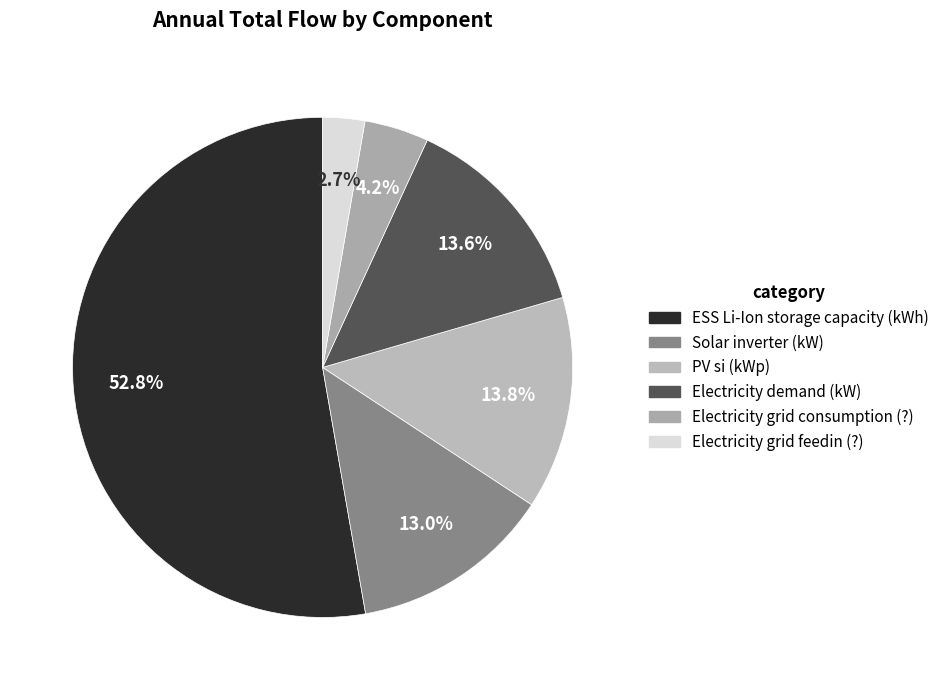

To the nearest percent, what portion does Electricity demand (kW) represent?

14%